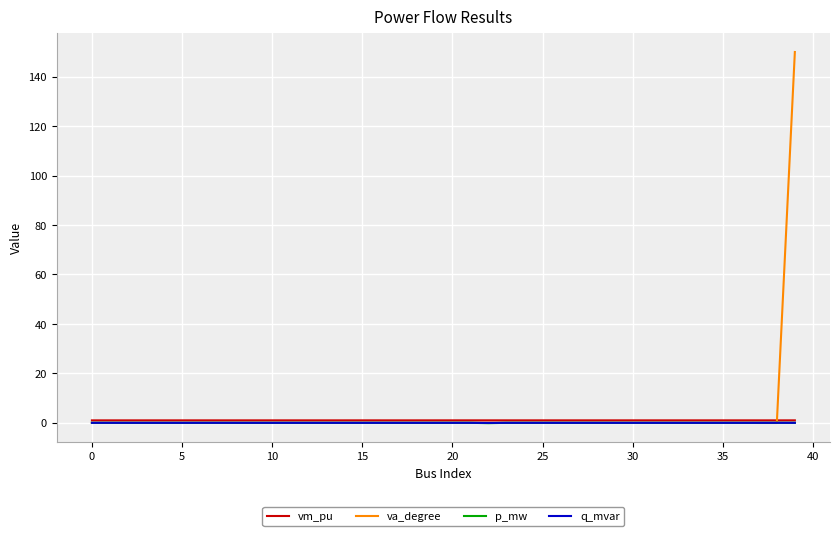

Which series has the largest range (max minus min)?

va_degree